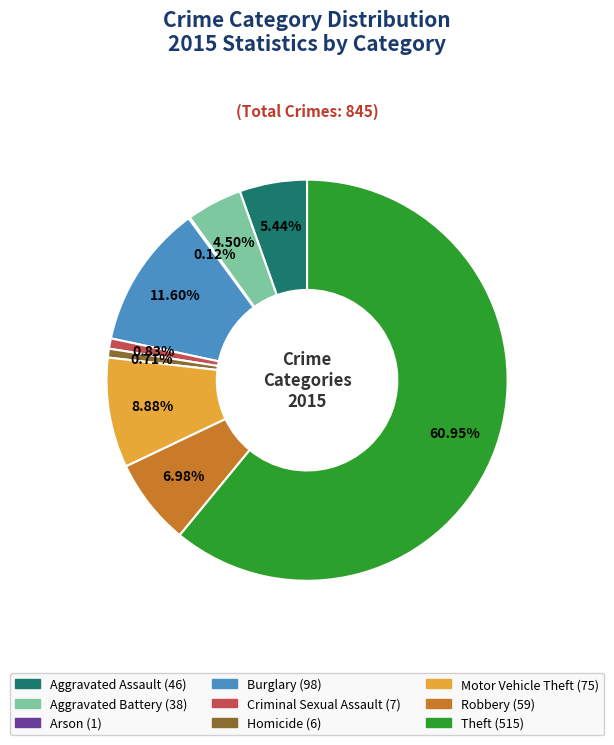

Between Aggravated Battery and Homicide, which is larger?

Aggravated Battery